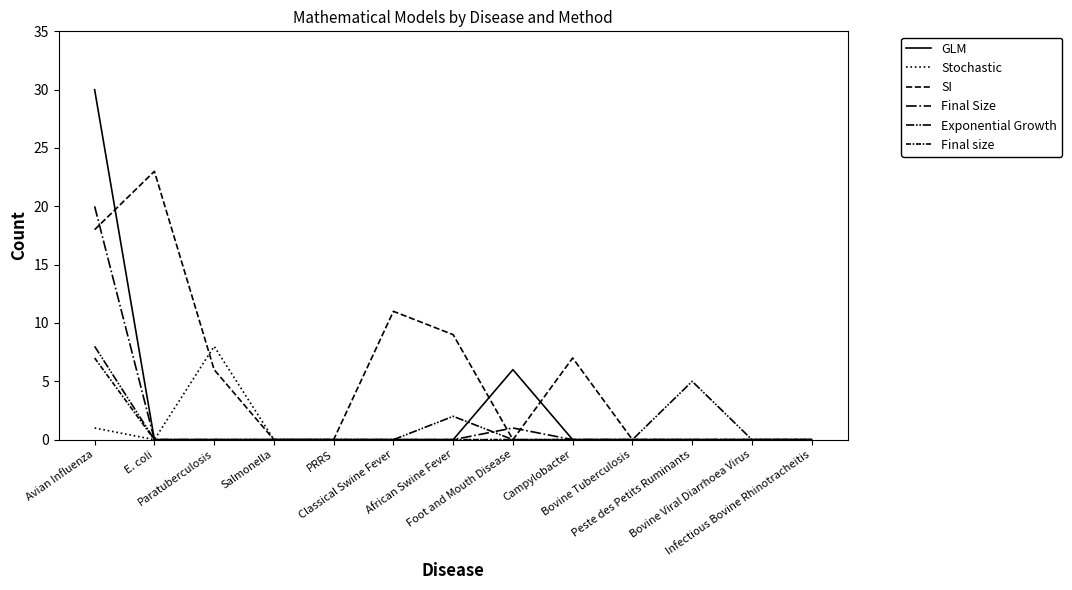

Does the chart have visible grid lines?

No